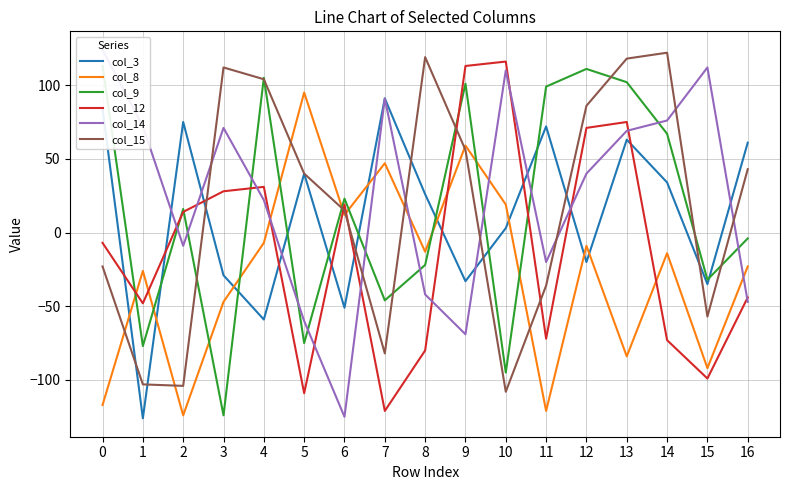

How many intersections are there between col_8 and col_12?

7